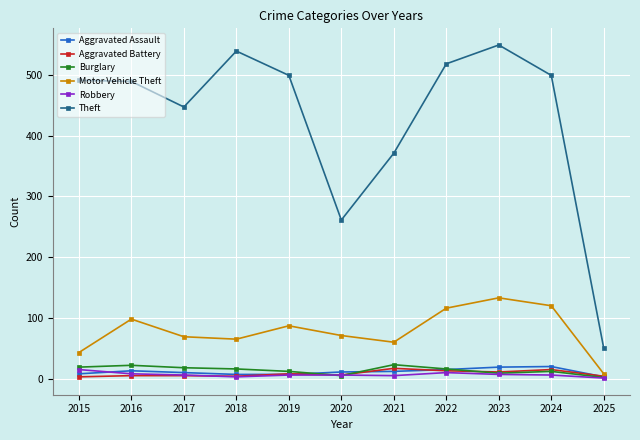

At which category does Theft reach its first local valley?

2017